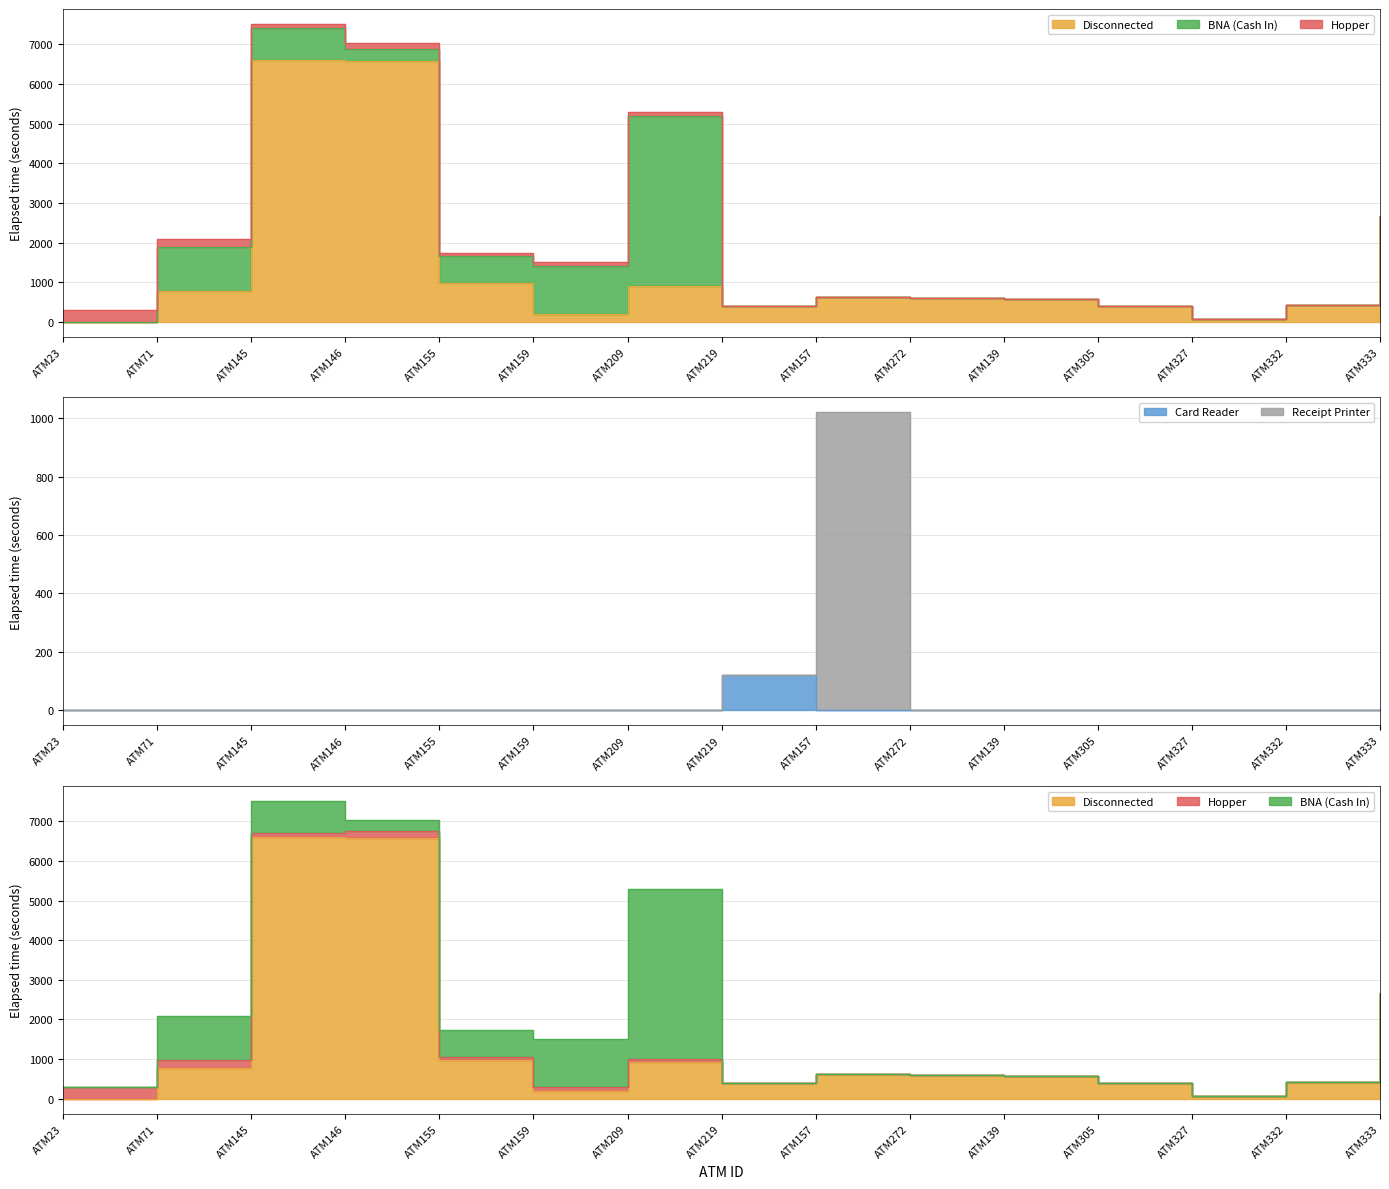

At which label does Disconnected first exceed 600?

ATM71